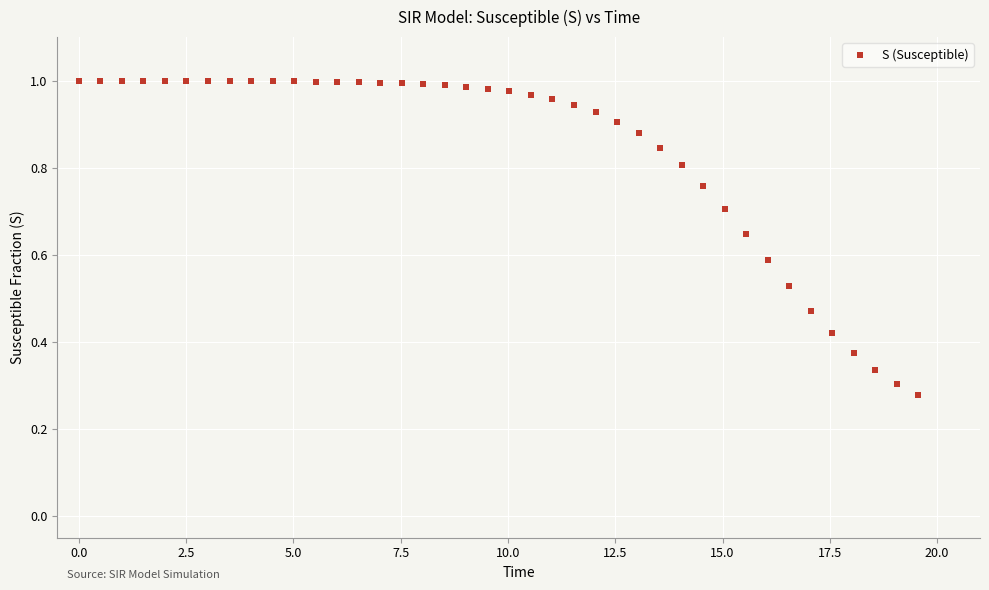

What is the range of Y values (max minus min)?

0.7